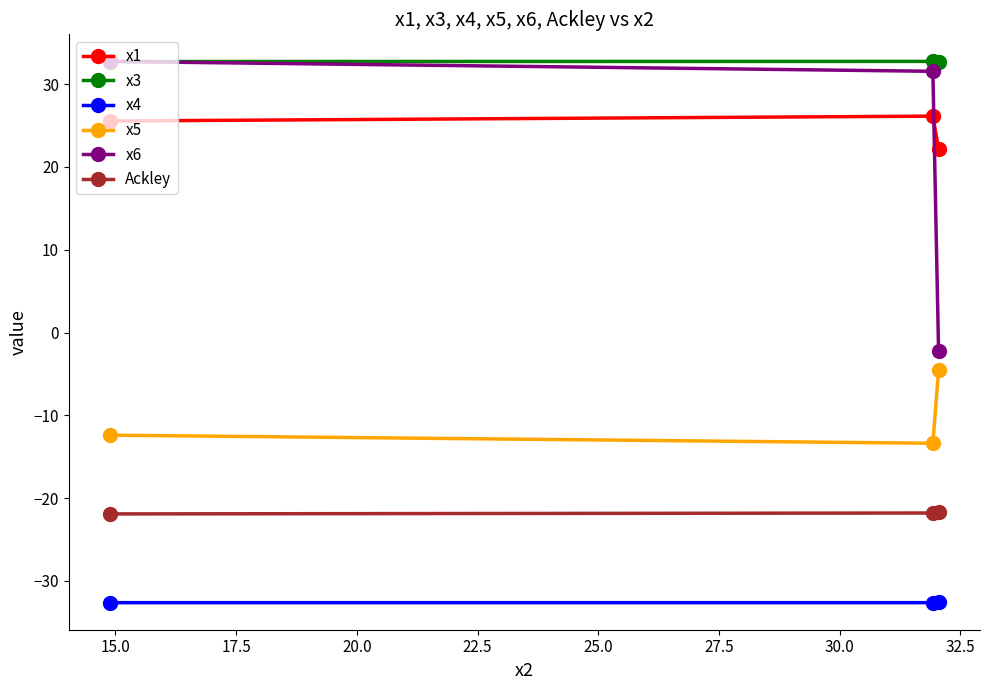

What is the minimum value shown in the chart?

-32.6